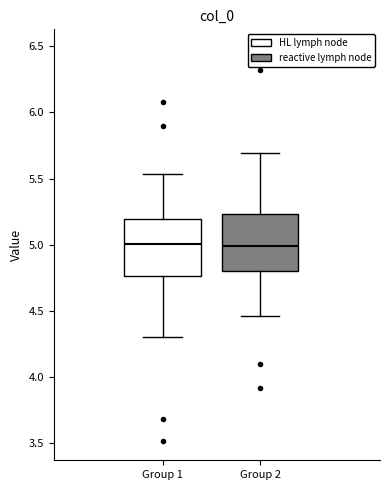

Where is the lower edge of the box for Group 2 on the y-axis? The values are not printed on the chart, so give them approximately, as read against the axis.

4.80